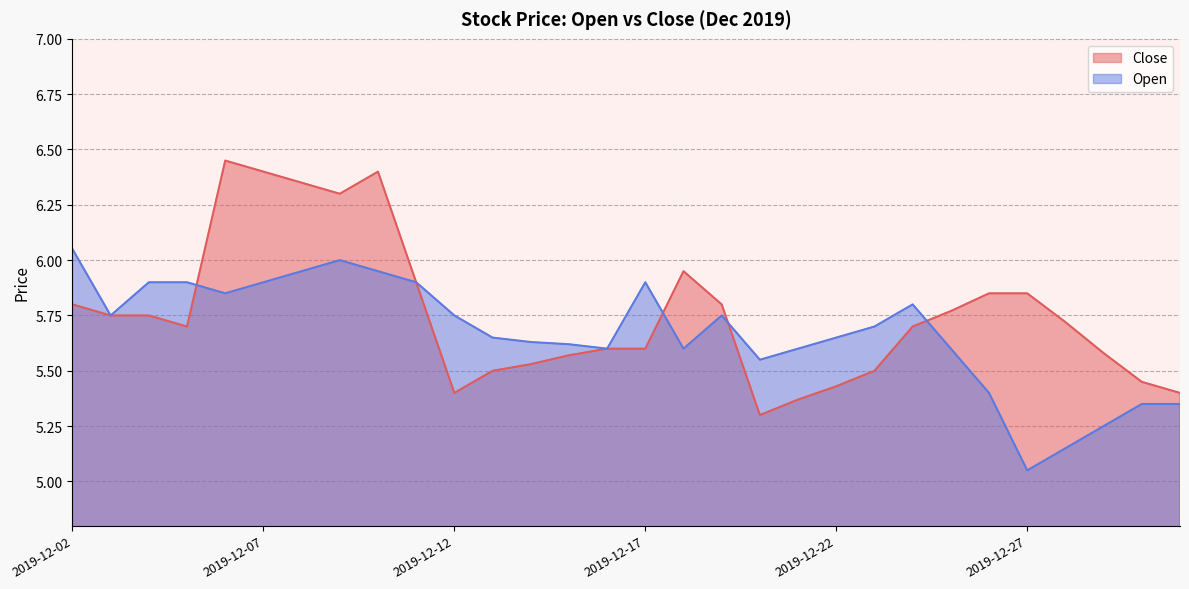

Reading left to right, extract all data points from this chart.

Close: 2019-12-02=5.8	2019-12-03=5.8	2019-12-04=5.8	2019-12-05=5.7	2019-12-06=6.5	2019-12-07=6.4	2019-12-08=6.3	2019-12-09=6.3	2019-12-10=6.4	2019-12-11=5.9	2019-12-12=5.4	2019-12-13=5.5	2019-12-14=5.5	2019-12-15=5.6	2019-12-16=5.6	2019-12-17=5.6	2019-12-18=6.0	2019-12-19=5.8	2019-12-20=5.3	2019-12-21=5.4	2019-12-22=5.4	2019-12-23=5.5	2019-12-24=5.7	2019-12-25=5.8	2019-12-26=5.8	2019-12-27=5.8	2019-12-28=5.7	2019-12-29=5.6	2019-12-30=5.5	2019-12-31=5.4
Open: 2019-12-02=6.0	2019-12-03=5.8	2019-12-04=5.9	2019-12-05=5.9	2019-12-06=5.8	2019-12-07=5.9	2019-12-08=6.0	2019-12-09=6.0	2019-12-10=6.0	2019-12-11=5.9	2019-12-12=5.8	2019-12-13=5.7	2019-12-14=5.6	2019-12-15=5.6	2019-12-16=5.6	2019-12-17=5.9	2019-12-18=5.6	2019-12-19=5.8	2019-12-20=5.5	2019-12-21=5.6	2019-12-22=5.7	2019-12-23=5.7	2019-12-24=5.8	2019-12-25=5.6	2019-12-26=5.4	2019-12-27=5.0	2019-12-28=5.2	2019-12-29=5.2	2019-12-30=5.3	2019-12-31=5.3